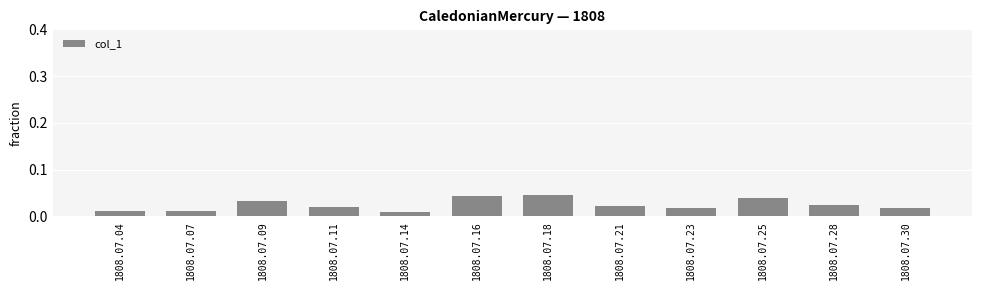

What is the sum of all values?

0.3